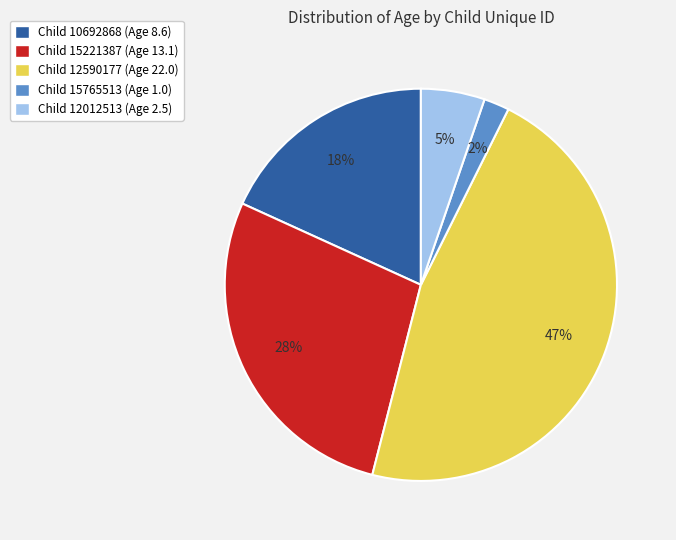

To the nearest percent, what is the average slice percentage?

20%